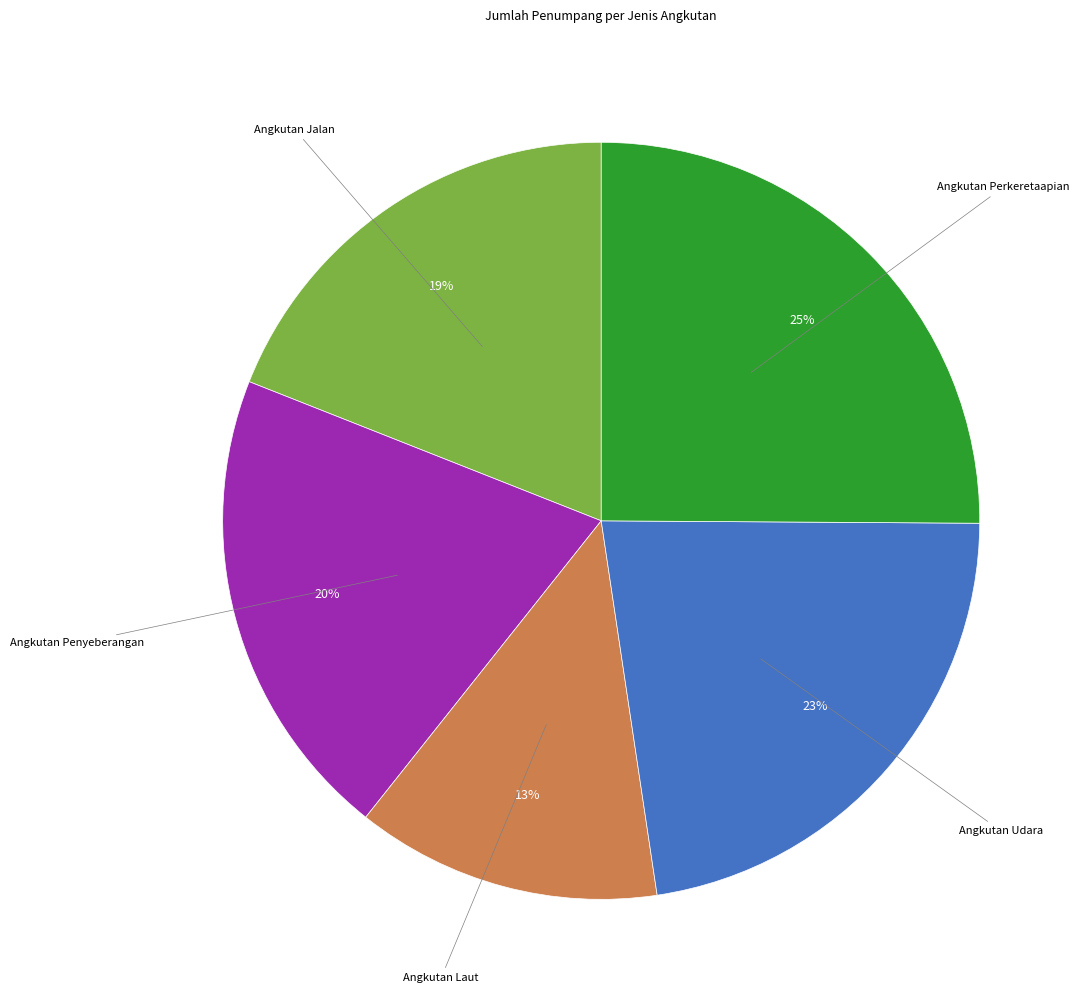

To the nearest percent, what is the difference between the largest and smallest slice percentages?

12%